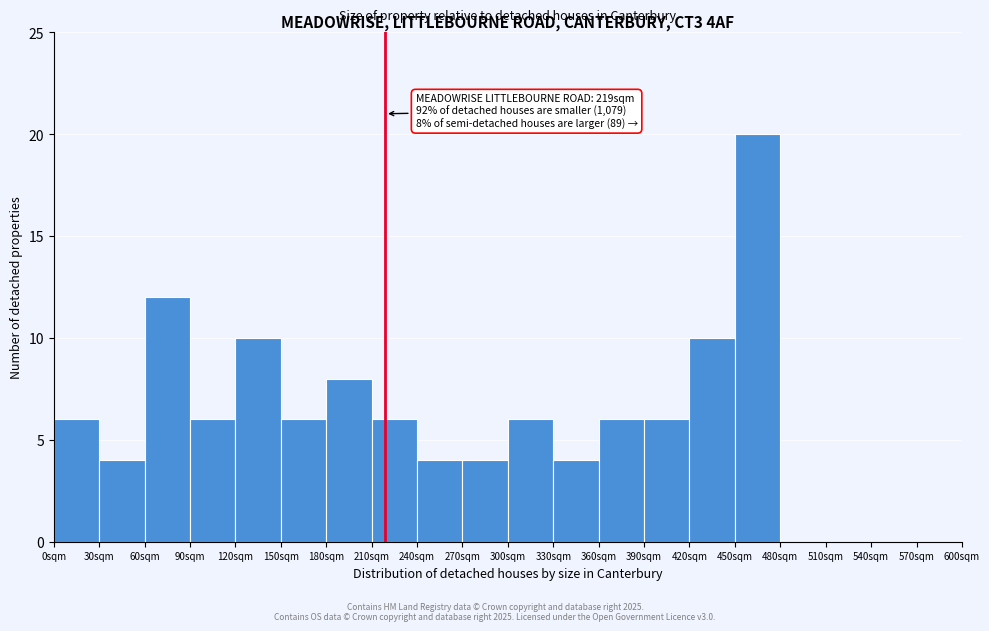

Over which range of the x-axis is the bar tallest?

450 to 480